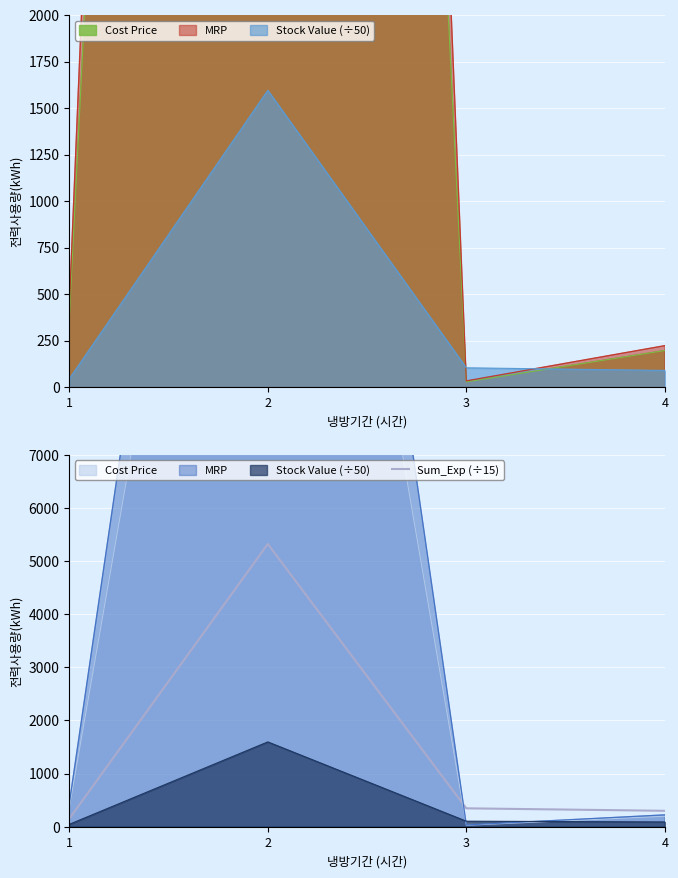

Which label corresponds to the smallest value in the chart?

1